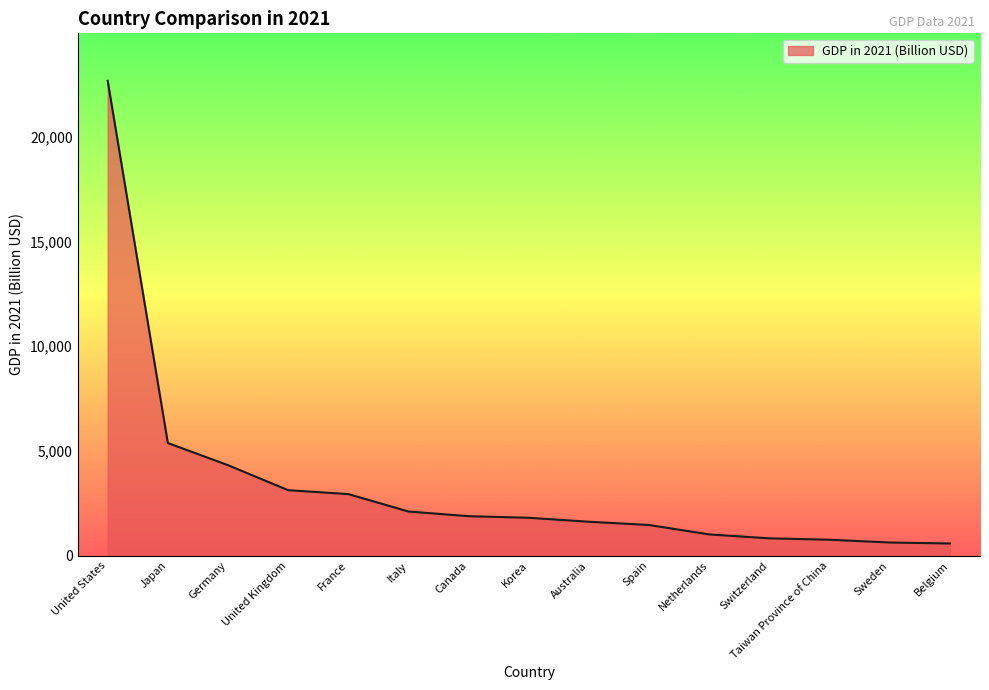

Count the number of categories in the chart.

15